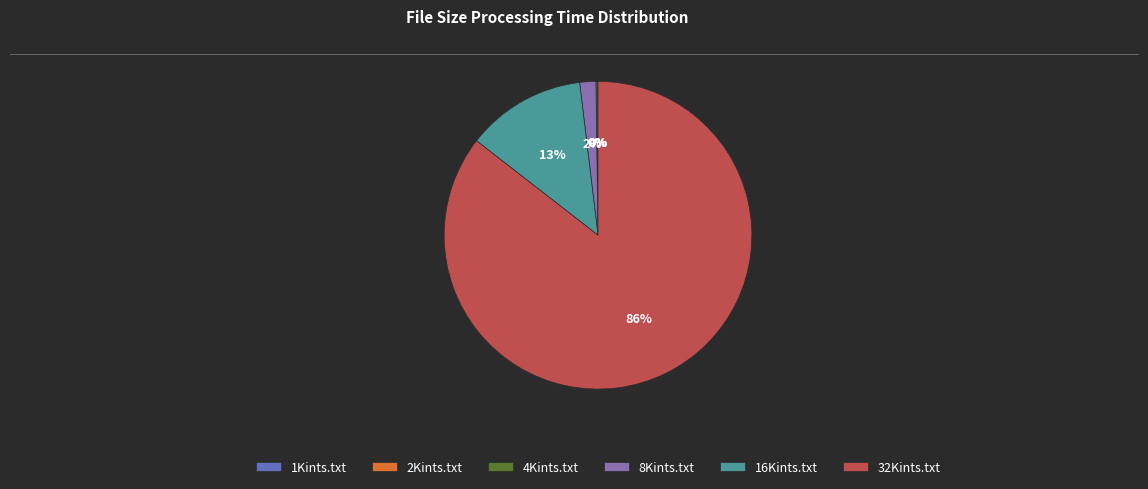

Is there any slice that represents more than half of the pie?

Yes